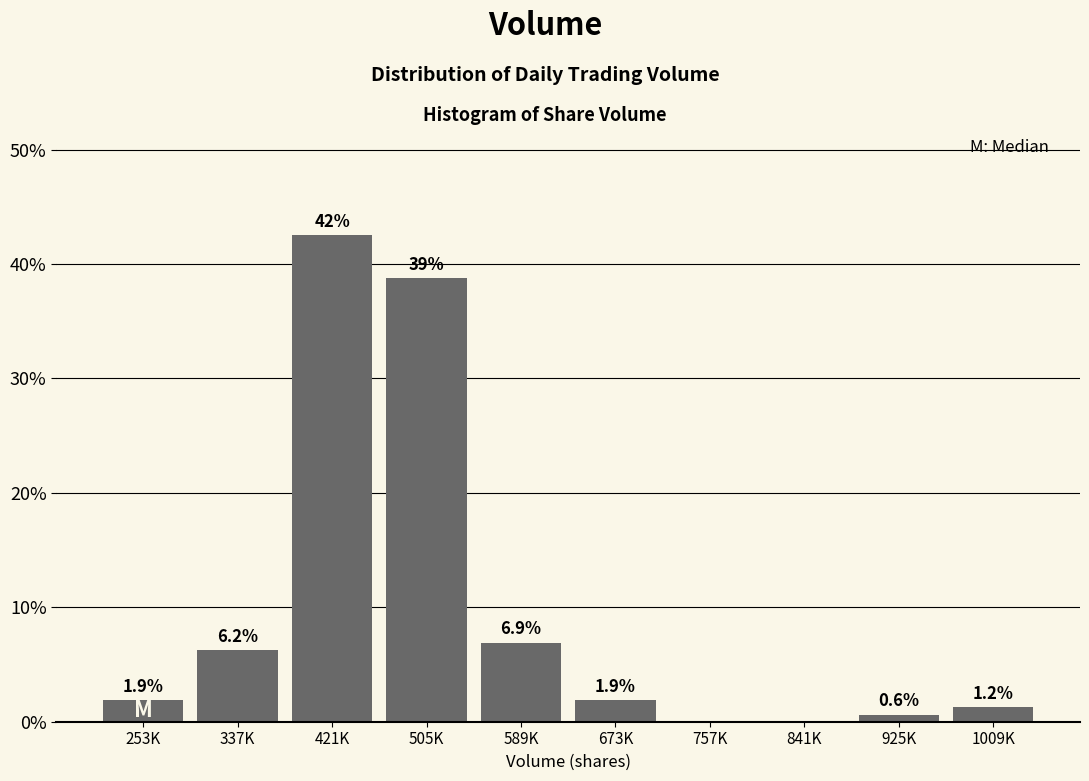

The value at 757K is 24.4. True or false?

False